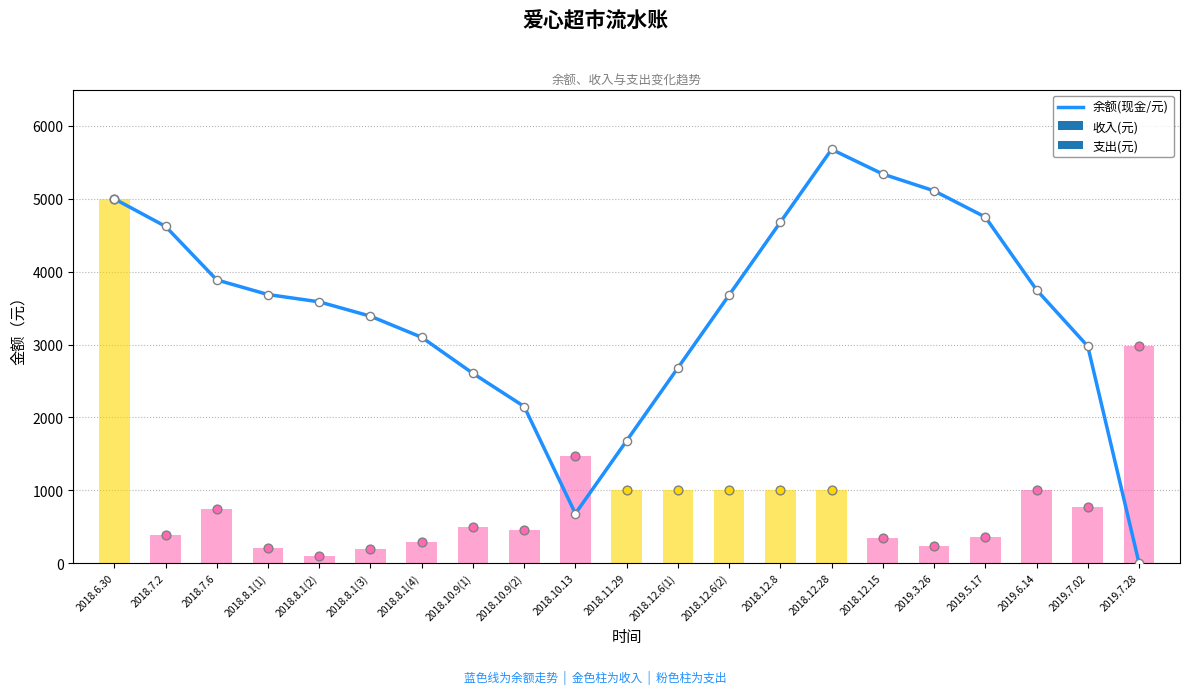

What is the change in value from 2018.7.2 to 2019.6.14?

-872.0